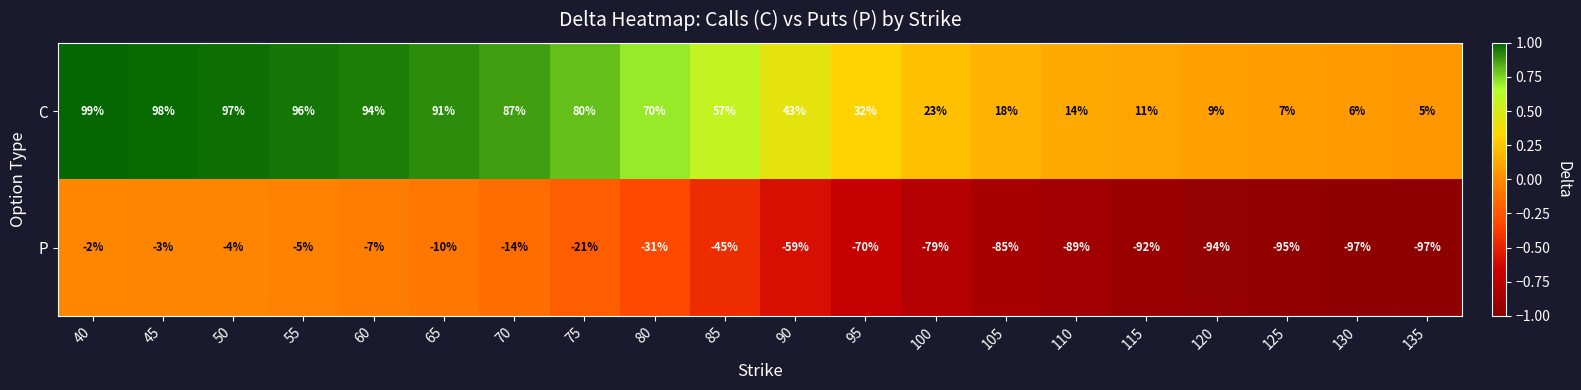

True or false: C has a value of 143 at 40.

False